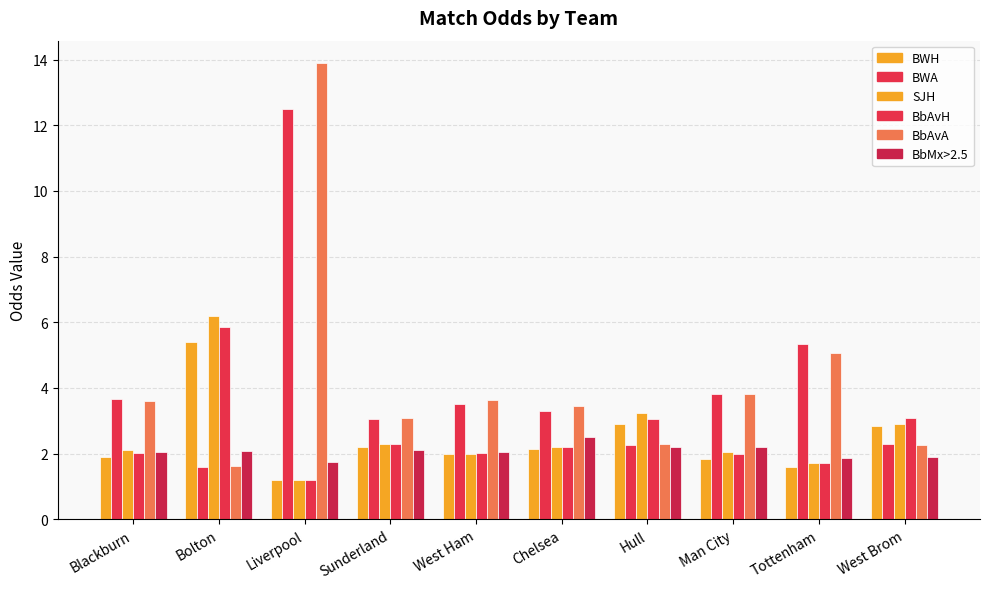

How many bars are there in total?

60